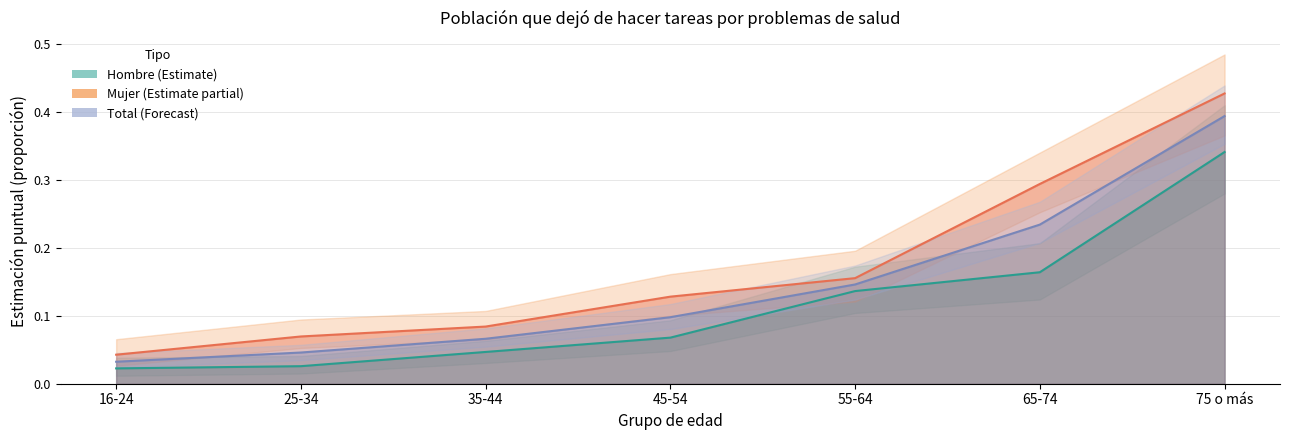

True or false: Mujer and Hombre intersect in this chart.

False